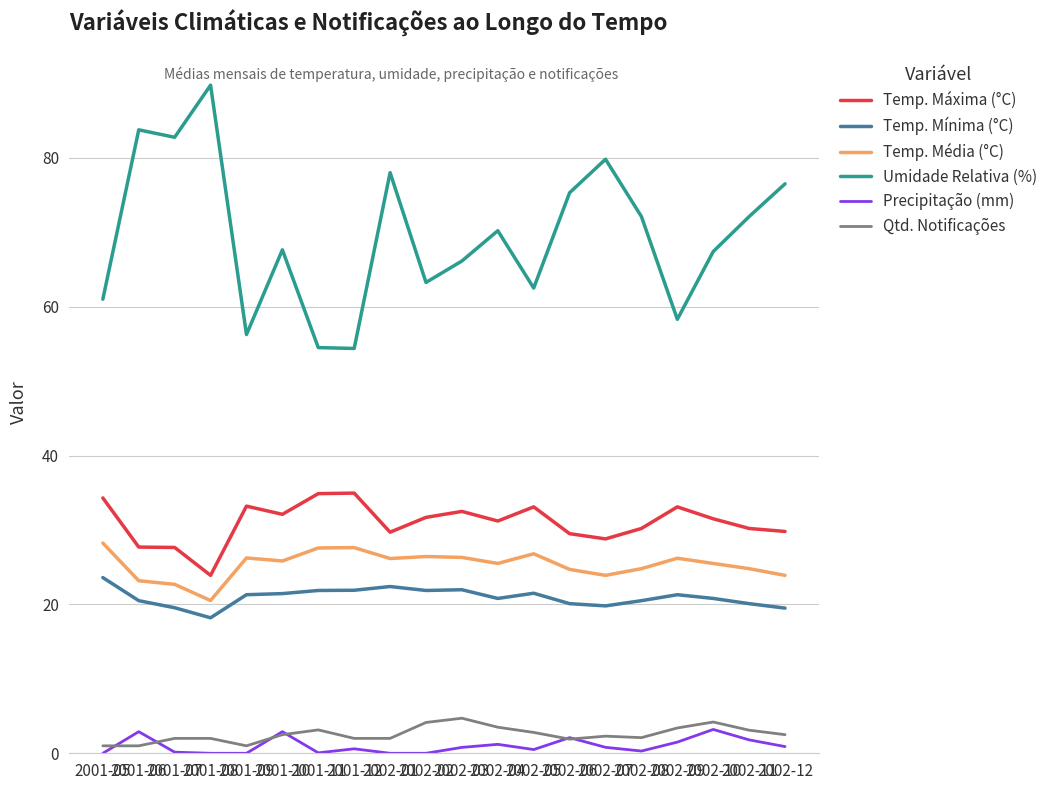

What is the difference between the Temp. Média (°C) values at 2002-09 and 2002-11?

1.4